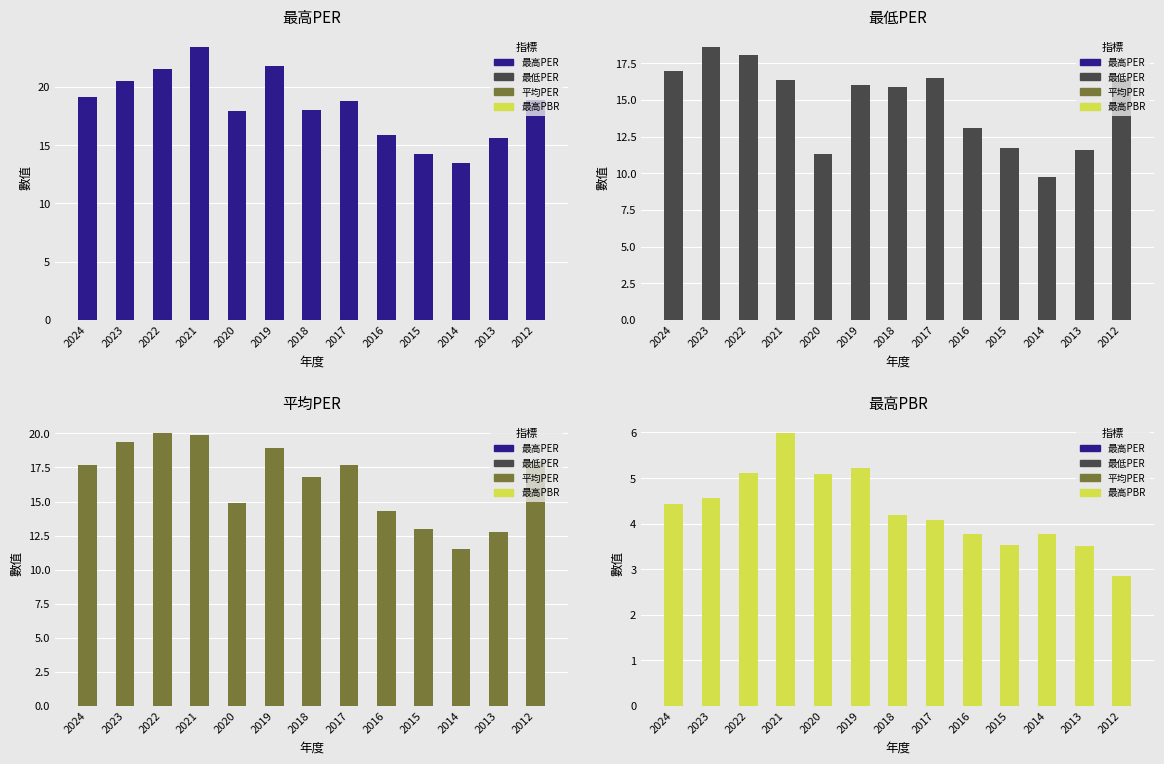

Reading left to right, transcribe all the data shown in this chart.

最高PER: 19.1	20.5	21.5	23.4	17.9	21.8	18.0	18.8	15.9	14.2	13.5	15.6	18.9
最低PER: 17.0	18.6	18.1	16.4	11.3	16.0	15.9	16.5	13.1	11.7	9.8	11.6	16.5
平均PER: 17.7	19.4	20.0	19.9	14.9	18.9	16.8	17.7	14.3	13.0	11.5	12.8	18.0
最高PBR: 4.4	4.6	5.1	6.0	5.1	5.2	4.2	4.1	3.8	3.5	3.8	3.5	2.8